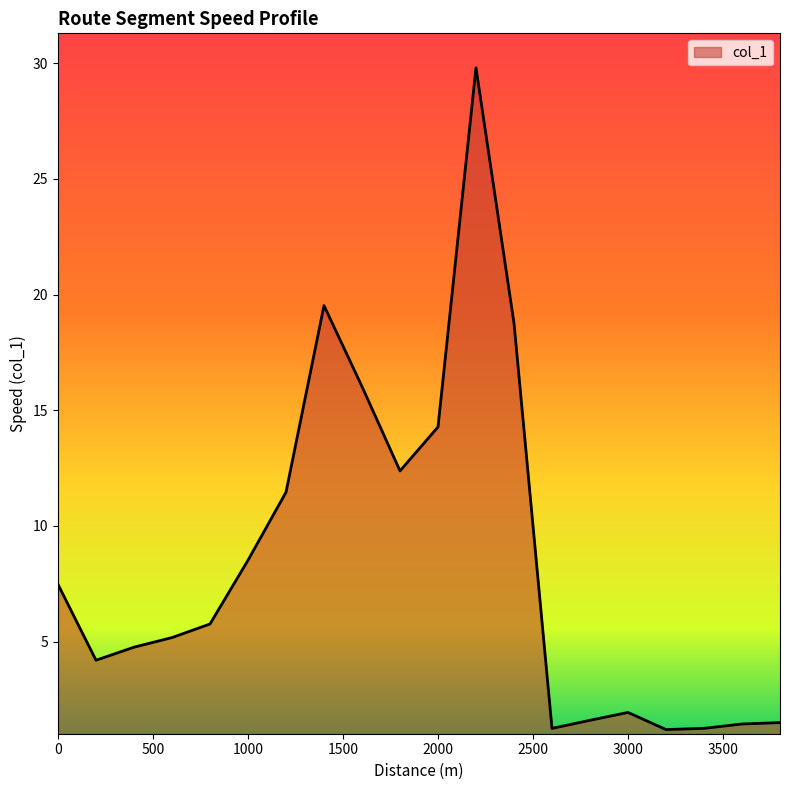

Does the chart display data point markers on the line(s)?

No